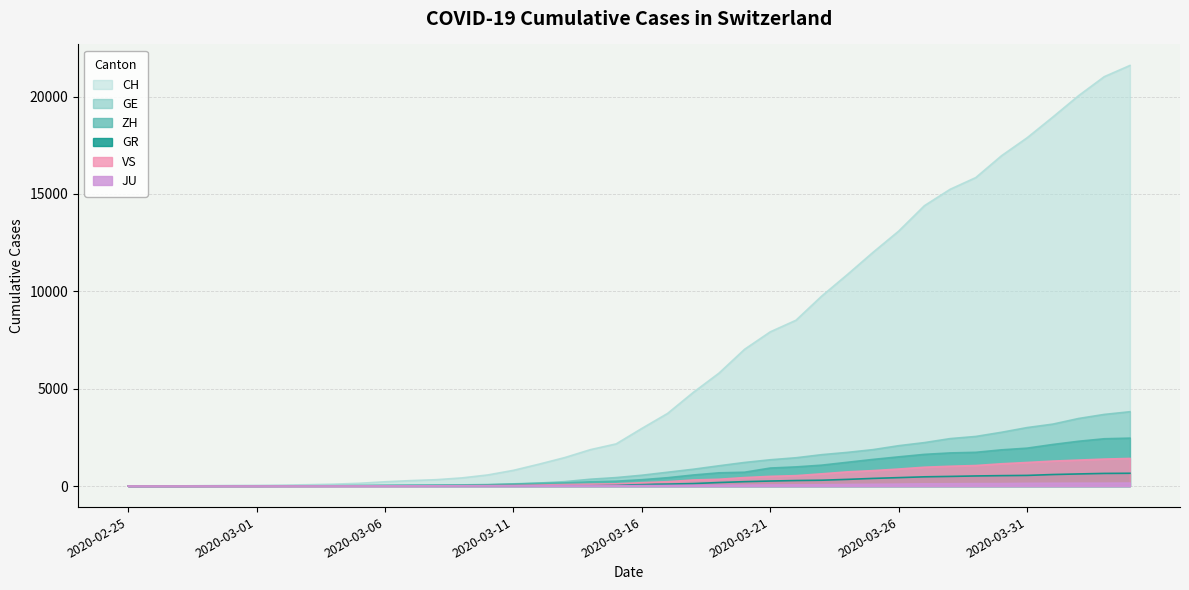

List the labels in order of GR value, largest first.

2020-04-04, 2020-04-03, 2020-04-02, 2020-04-01, 2020-03-31, 2020-03-30, 2020-03-29, 2020-03-28, 2020-03-27, 2020-03-26, 2020-03-25, 2020-03-24, 2020-03-23, 2020-03-22, 2020-03-21, 2020-03-20, 2020-03-19, 2020-03-18, 2020-03-17, 2020-03-16, 2020-03-15, 2020-03-14, 2020-03-13, 2020-03-12, 2020-03-11, 2020-03-10, 2020-03-08, 2020-03-09, 2020-03-07, 2020-03-06, 2020-03-05, 2020-03-04, 2020-03-02, 2020-03-03, 2020-02-28, 2020-02-29, 2020-03-01, 2020-02-26, 2020-02-27, 2020-02-25